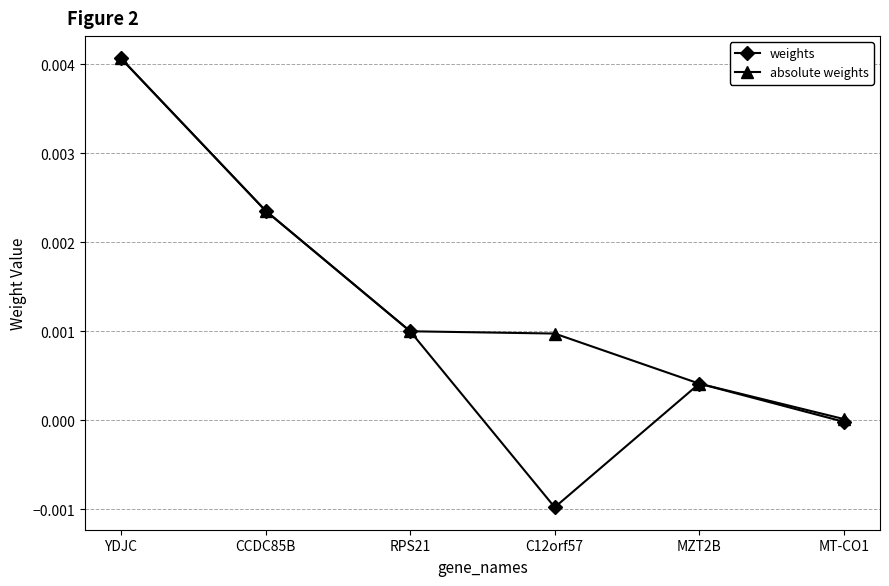

What position from the right is MZT2B?

2